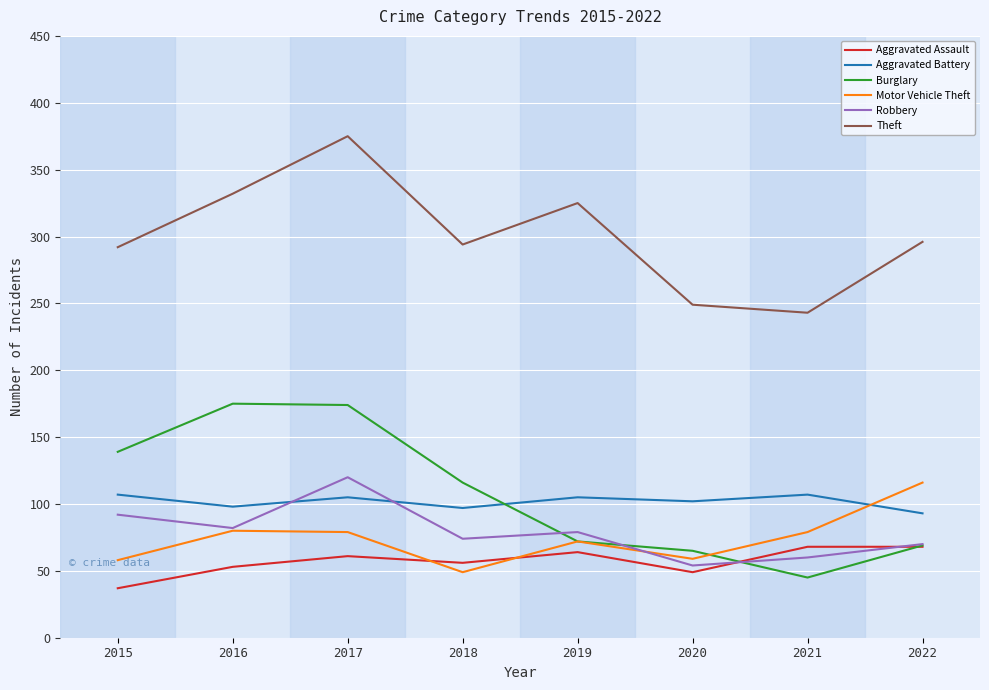

What value does the Theft series have at 2017?

375